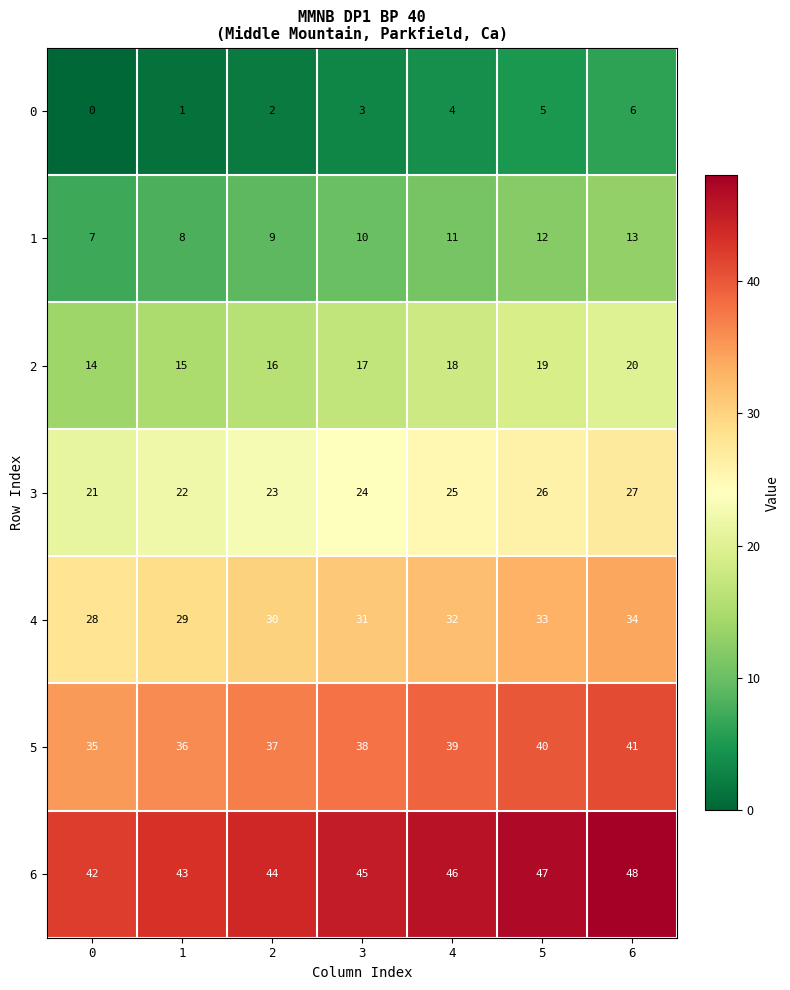

How many data points does each series have?

7